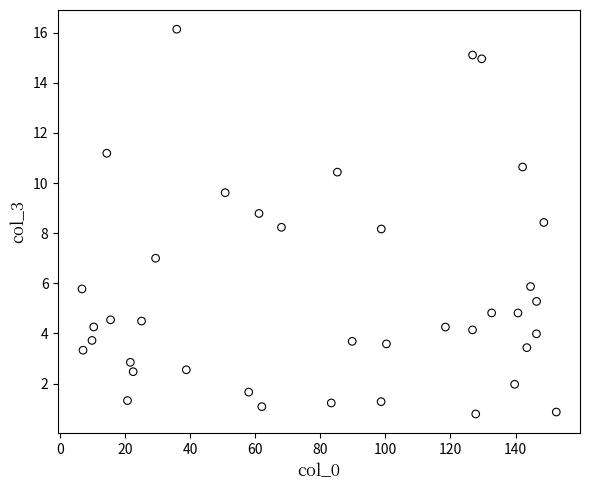

What is the range of X values (max minus min)?

145.7